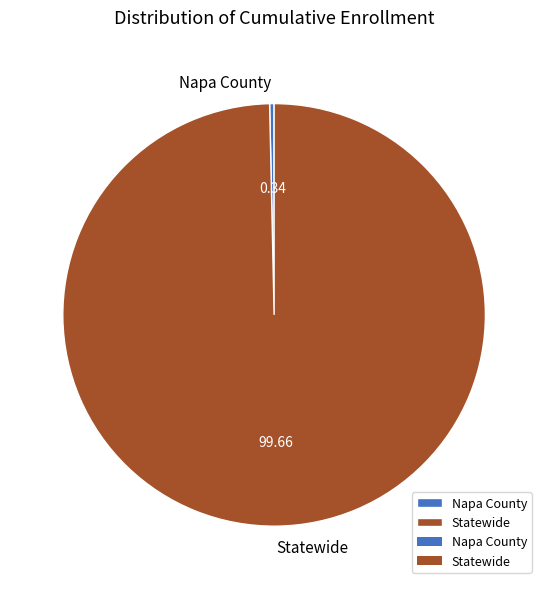

Combined, do Statewide and Napa County account for over 50%?

Yes